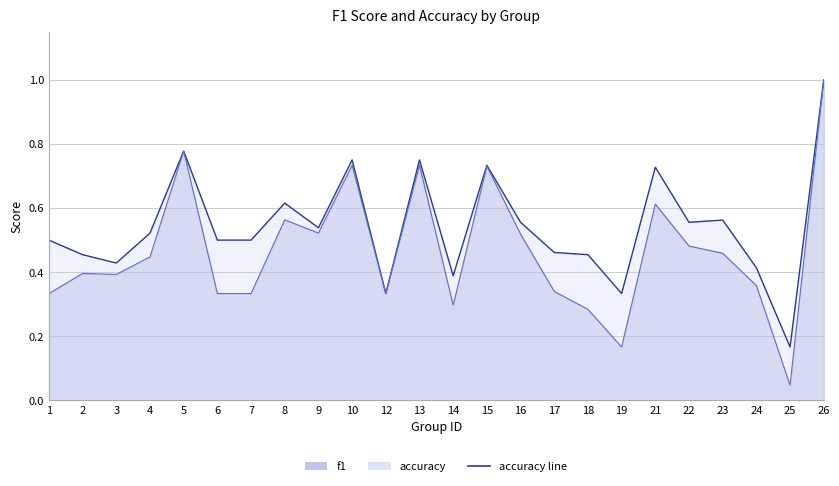

True or false: f1 has a value of 0.5 at 16.

True